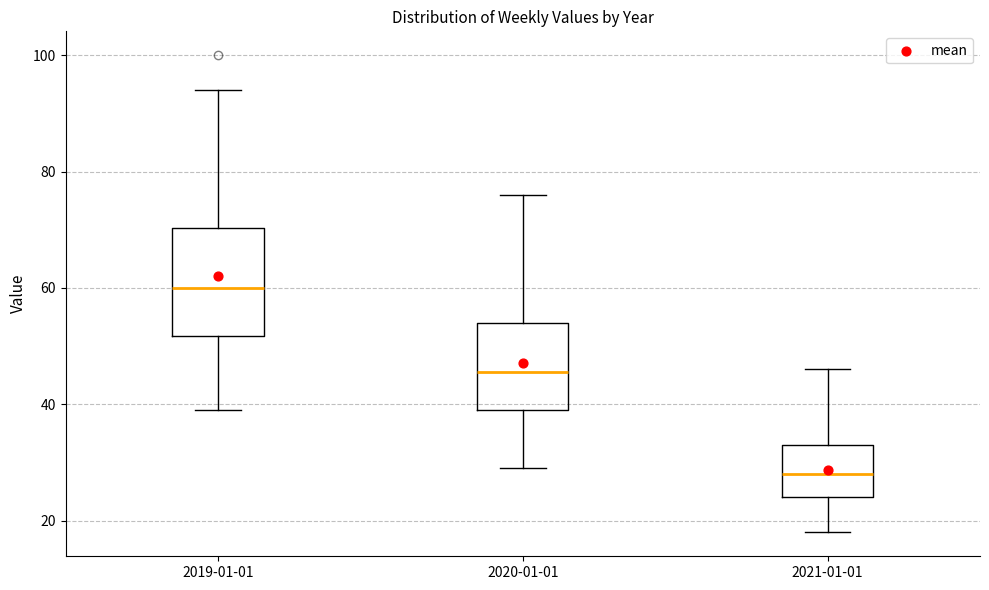

Reading left to right, transcribe this box plot: for each box, give where its median line is, the range the box spans, and where its two whiskers end, as read against the y-axis. The values are not printed on the chart, so give them approximately, as read against the axis.

2019-01-01: median 60, box 52 to 70, whiskers 40 to 94
2020-01-01: median 46, box 40 to 54, whiskers 30 to 76
2021-01-01: median 28, box 24 to 34, whiskers 18 to 46